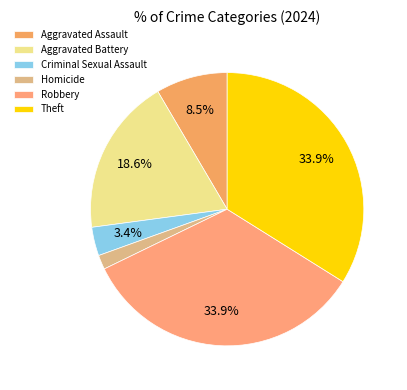

What is the smallest slice in the pie chart?

Homicide